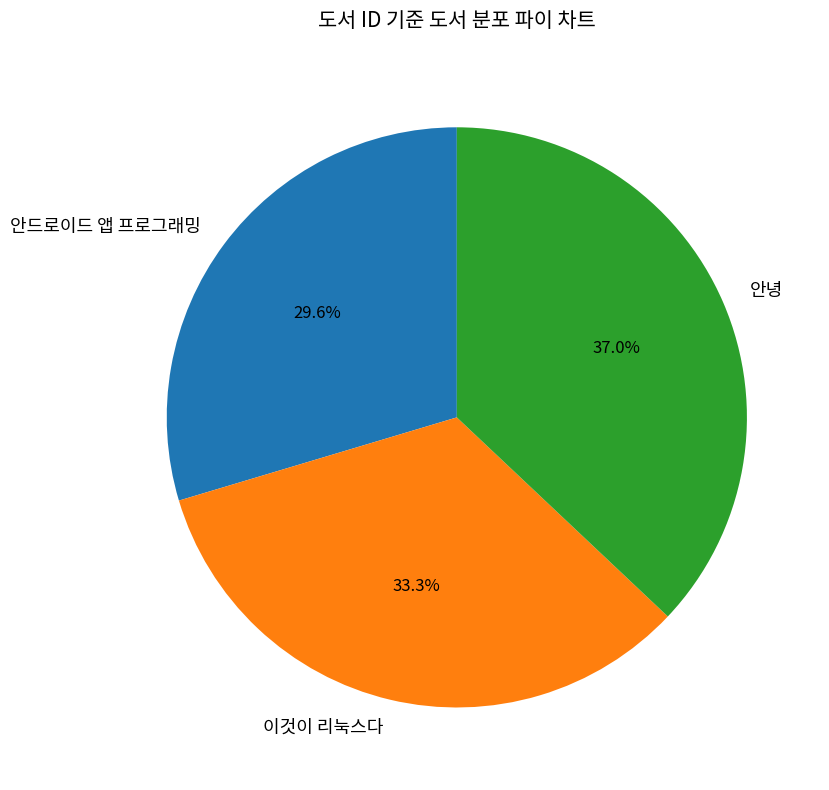

Does any single category account for the majority?

No